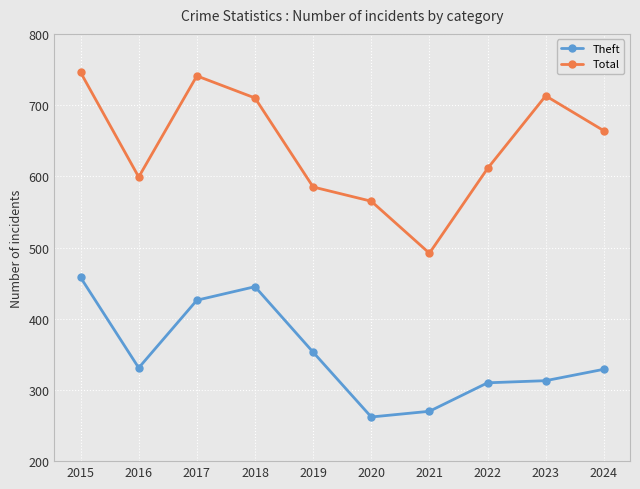

True or false: Theft and Total intersect in this chart.

False